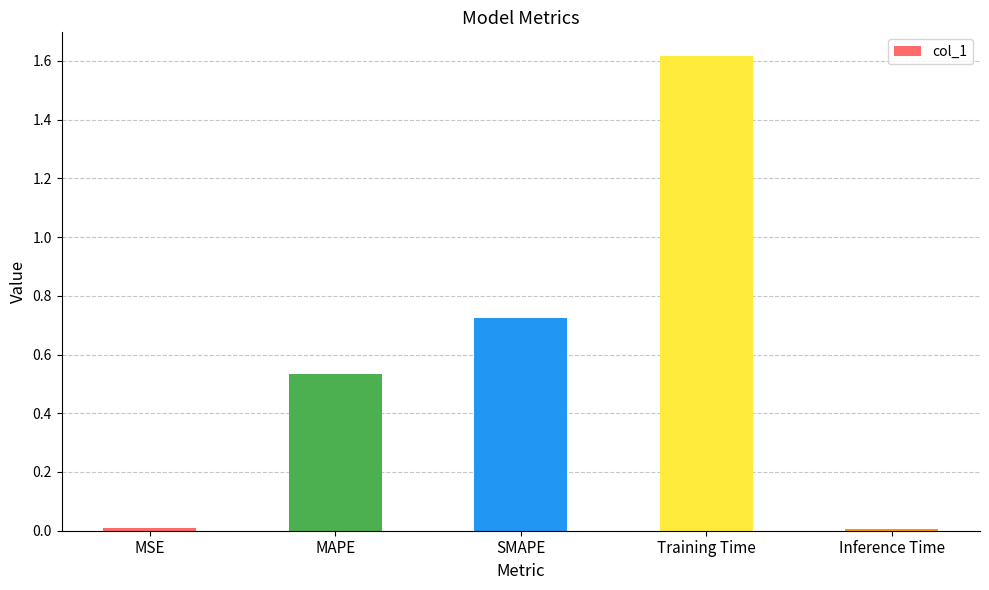

What is the greatest value displayed?

1.6